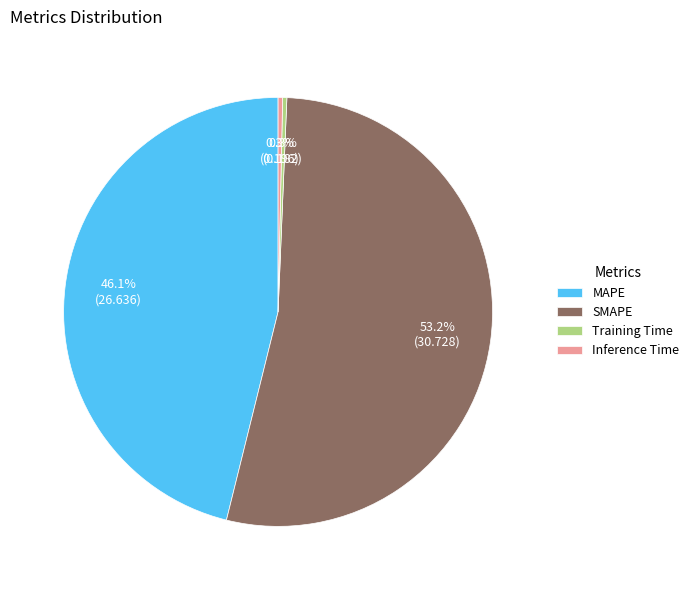

How many segments does this pie chart have?

4